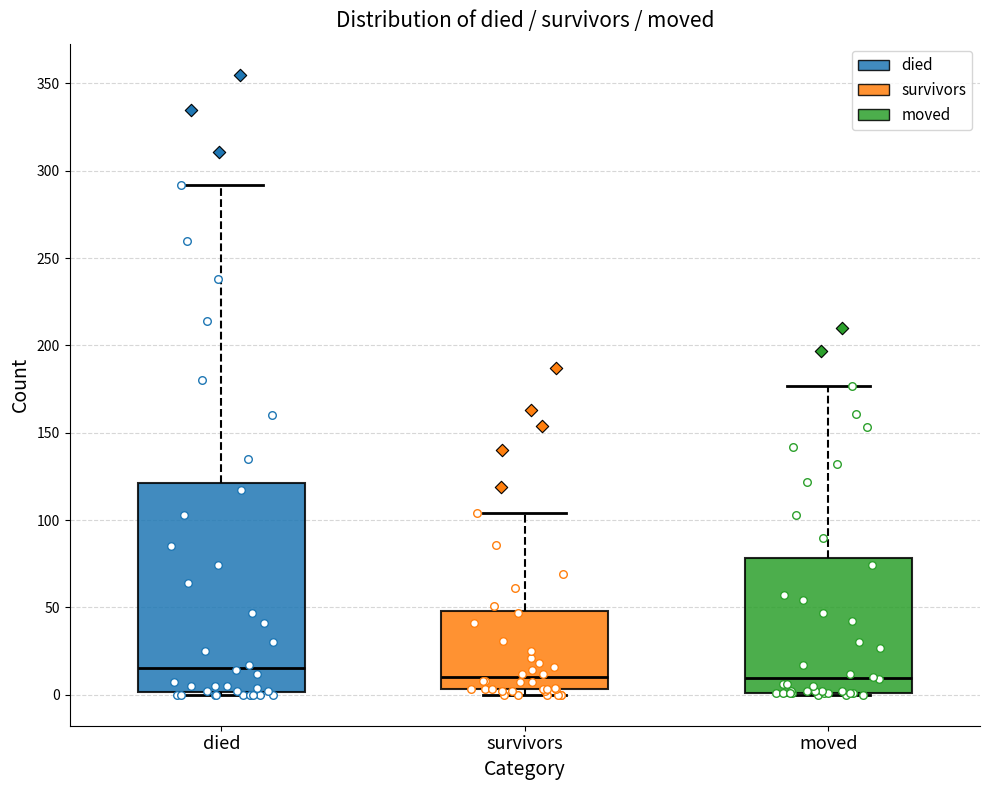

Reading left to right, transcribe this box plot: for each box, give where its median line is, the range the box spans, and where its two whiskers end, as read against the y-axis. The values are not printed on the chart, so give them approximately, as read against the axis.

died: median 15, box 0 to 120, whiskers 0 to 290
survivors: median 10, box 5 to 50, whiskers 0 to 105
moved: median 10, box 0 to 80, whiskers 0 to 175